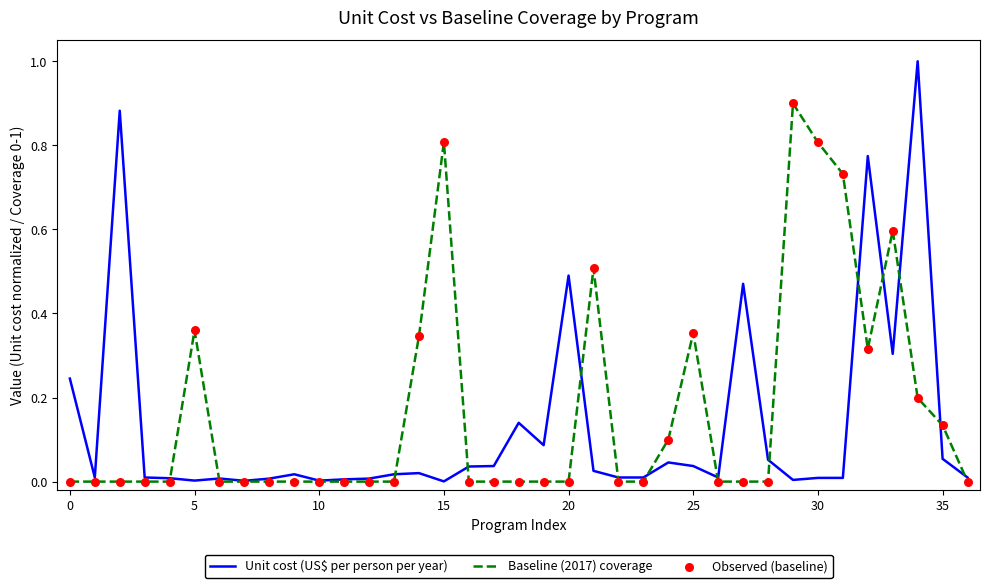

Which series has the widest spread of values?

Unit cost (US$ per person per year)